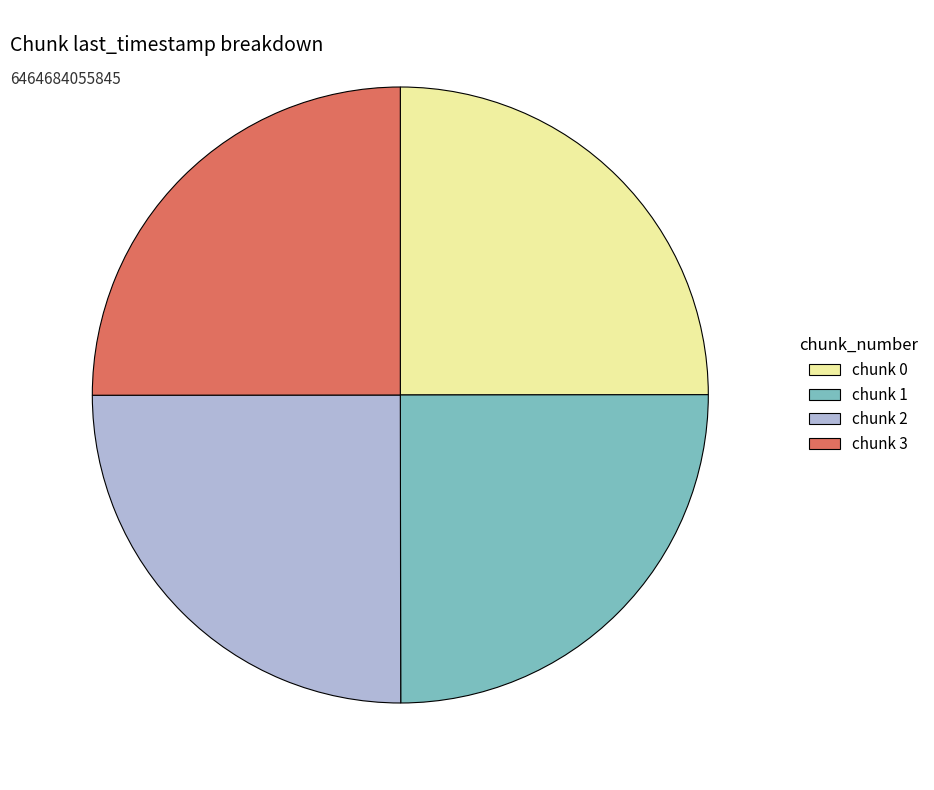

Is there a majority slice in this chart?

No